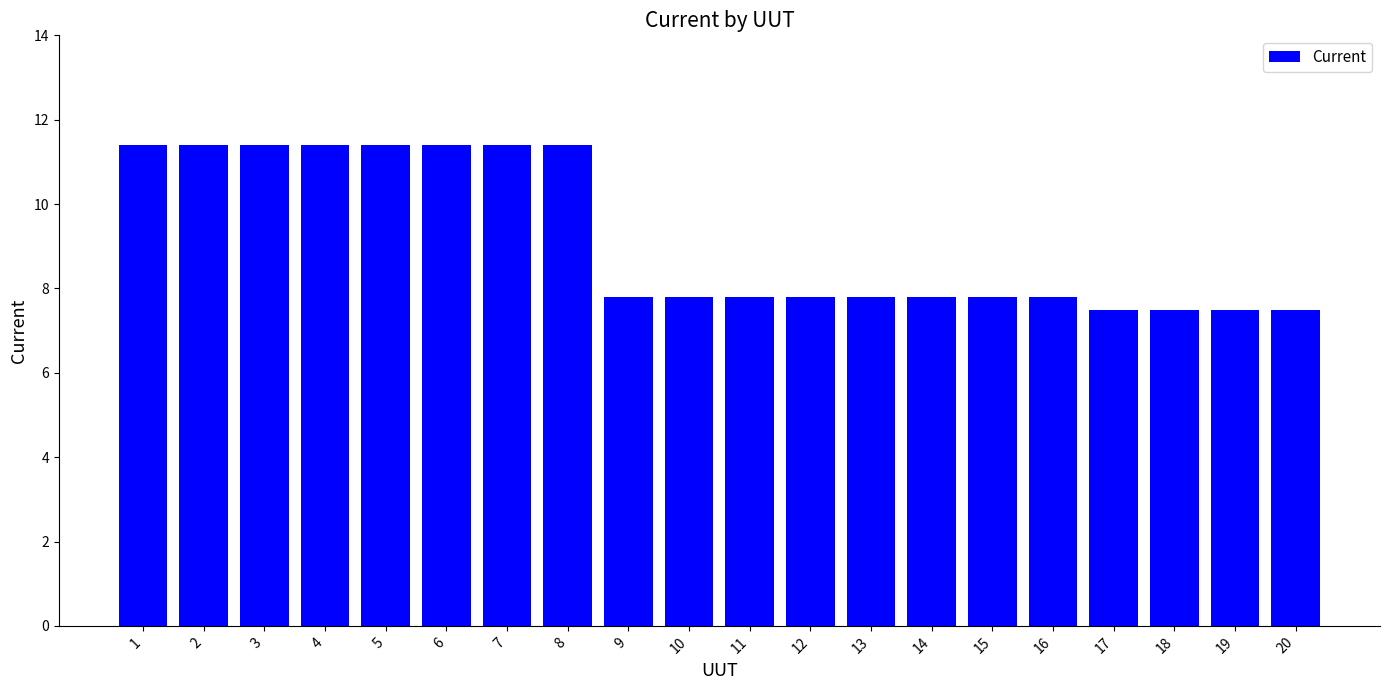

Reading left to right, extract all data points from this chart.

1=11.4	2=11.4	3=11.4	4=11.4	5=11.4	6=11.4	7=11.4	8=11.4	9=7.8	10=7.8	11=7.8	12=7.8	13=7.8	14=7.8	15=7.8	16=7.8	17=7.5	18=7.5	19=7.5	20=7.5